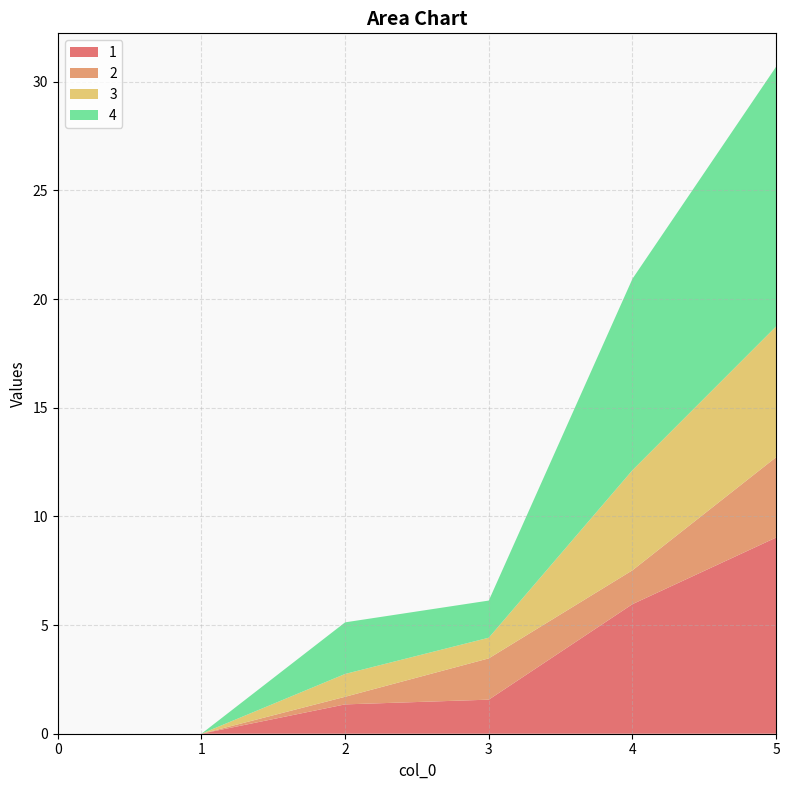

Reading left to right, list all the values displayed in this chart.

1: 0=0.0	1=0.0	2=1.4	3=1.6	4=6.0	5=9.0
2: 0=0.0	1=0.0	2=0.3	3=1.9	4=1.6	5=3.7
3: 0=0.0	1=0.0	2=1.1	3=0.9	4=4.6	5=6.0
4: 0=0.0	1=0.0	2=2.4	3=1.7	4=8.8	5=12.0